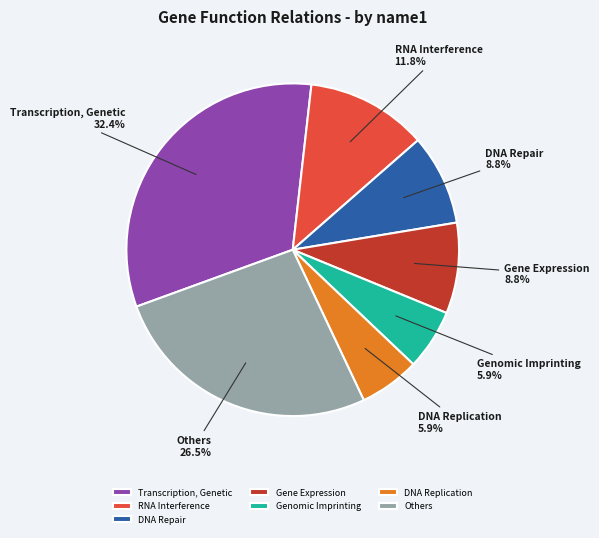

How many segments does this pie chart have?

7